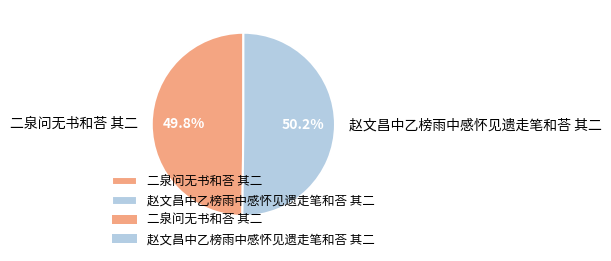

Is there any slice that represents more than half of the pie?

Yes